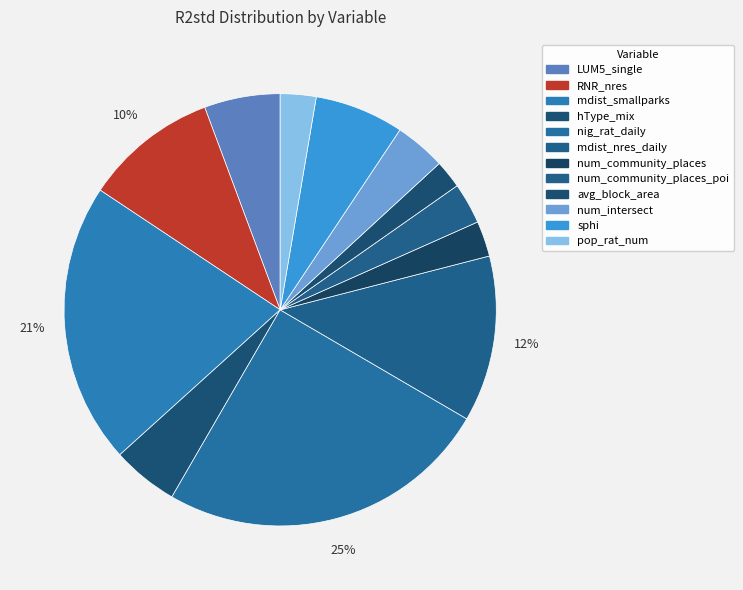

How many segments does this pie chart have?

12